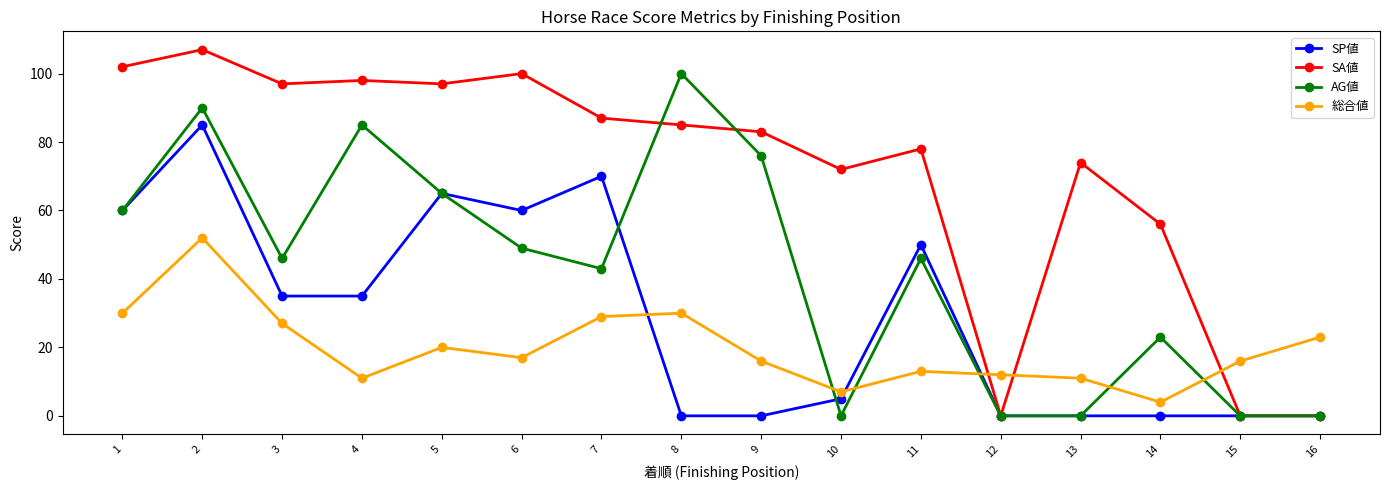

At 14, list the series in order from largest to smallest.

SA値, AG値, 総合値, SP値